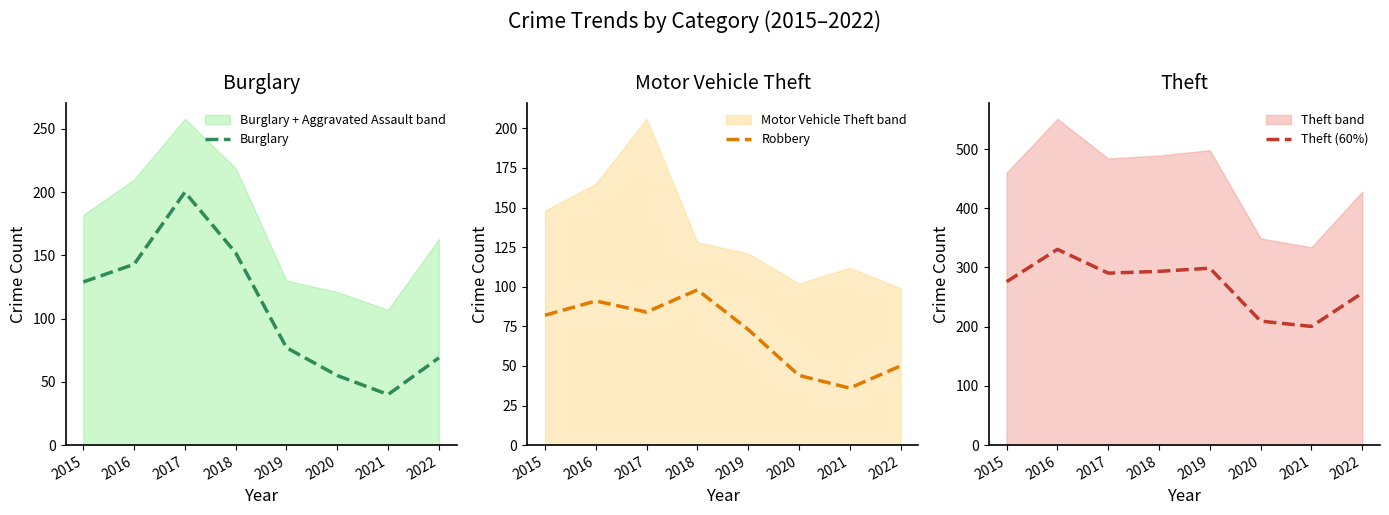

How many interior local peaks does the Theft (60%) series have?

2